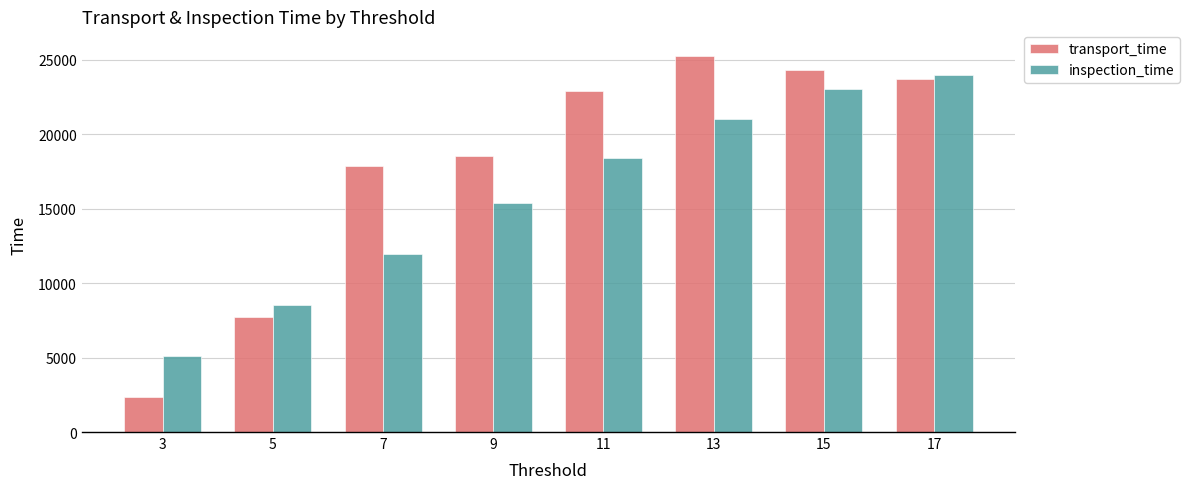

At which label is inspection_time closest to 14517?

9